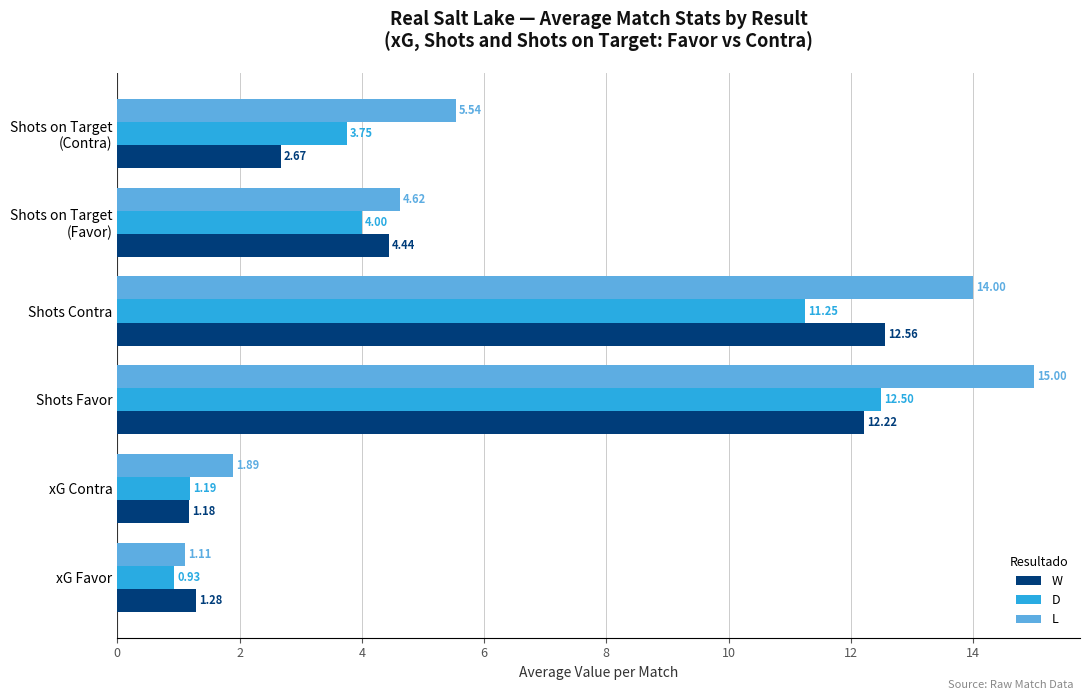

What is the difference between the maximum and minimum values in the W series?

11.4